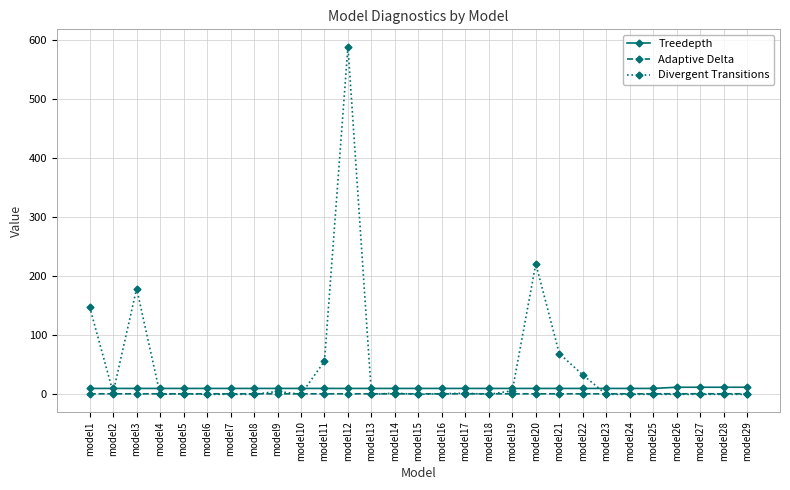

True or false: Treedepth and Adaptive Delta intersect in this chart.

False